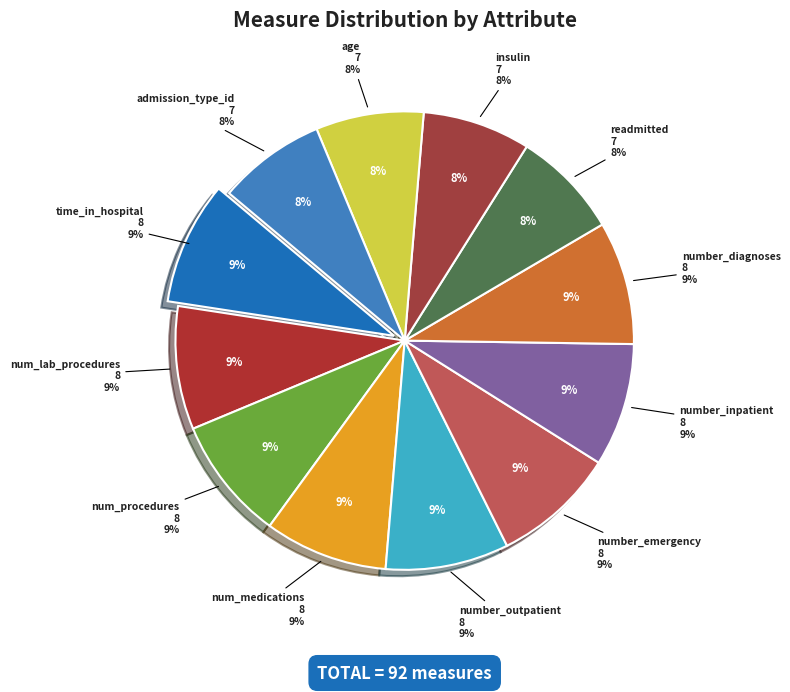

Do readmitted and admission_type_id together represent more than half of the pie?

No